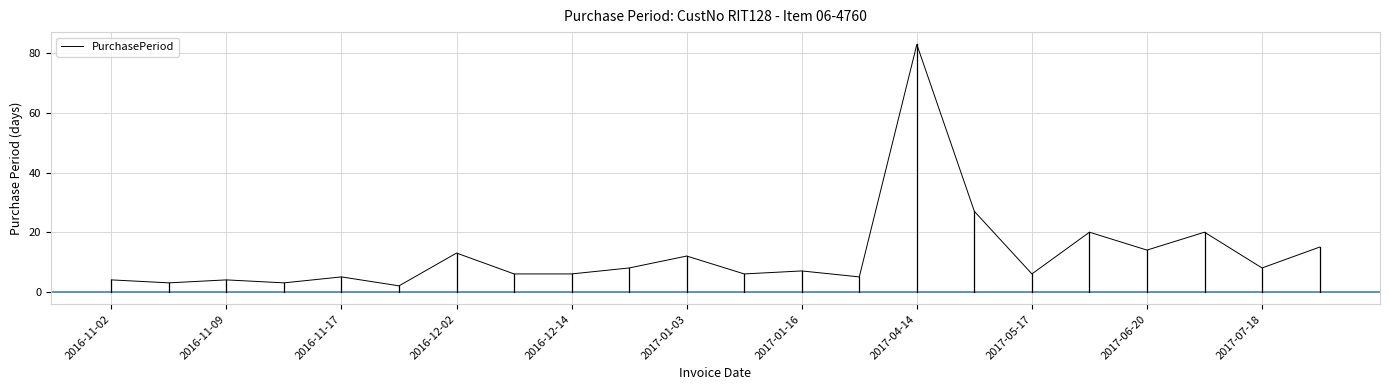

Reading left to right, transcribe all the data shown in this chart.

4	3	4	3	5	2	13	6	6	8	12	6	7	5	83	27	6	20	14	20	8	15